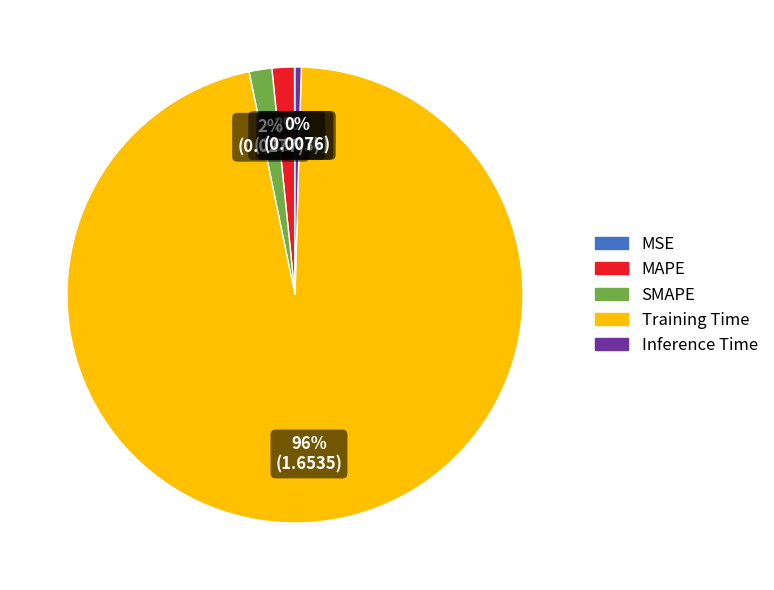

What is the majority slice?

Training Time